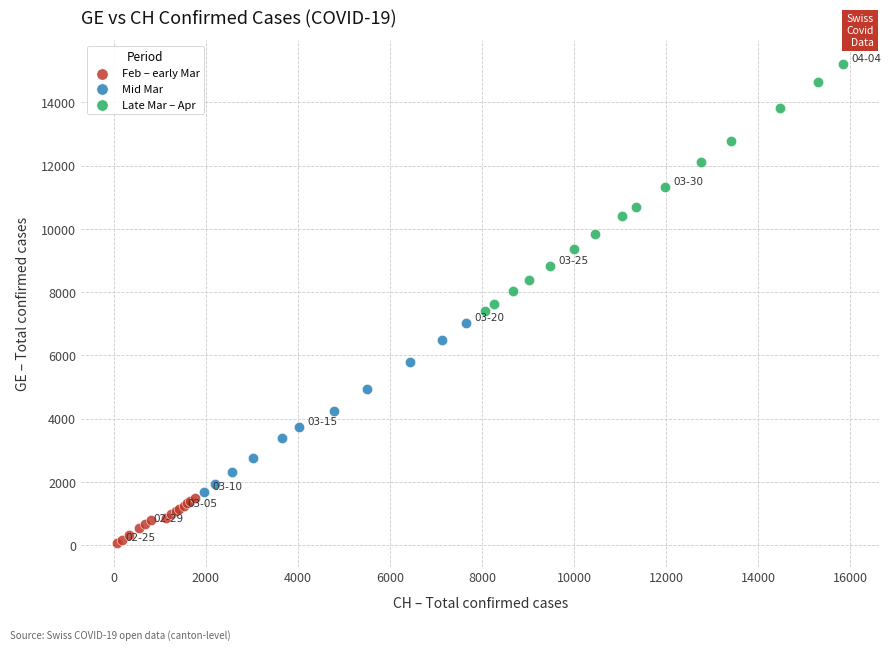

What are all the series names shown in the legend?

Feb – early Mar, Mid Mar, Late Mar – Apr